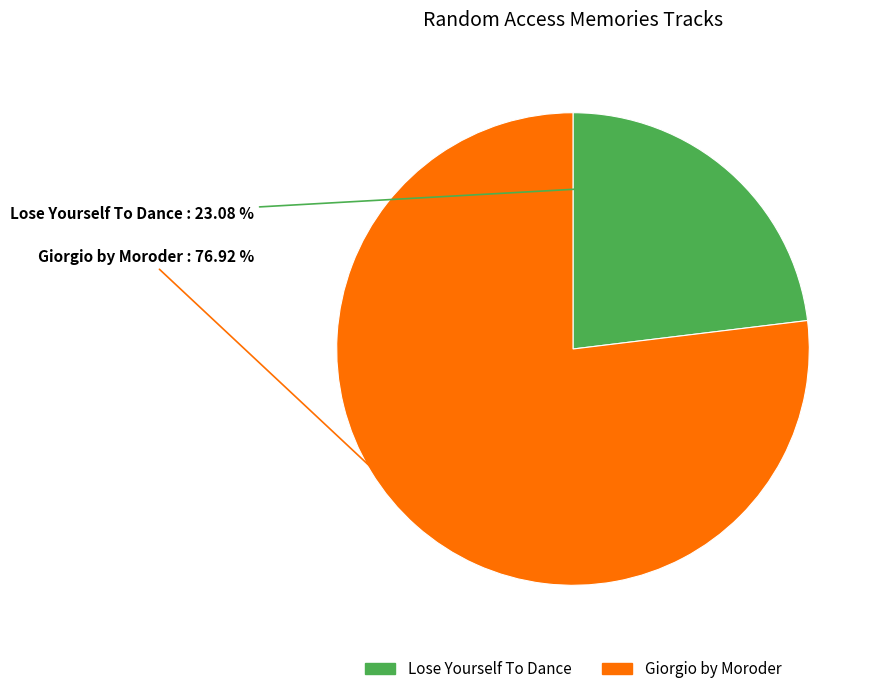

To the nearest percent, what is the difference between the Giorgio by Moroder and Lose Yourself To Dance slice percentages?

54%